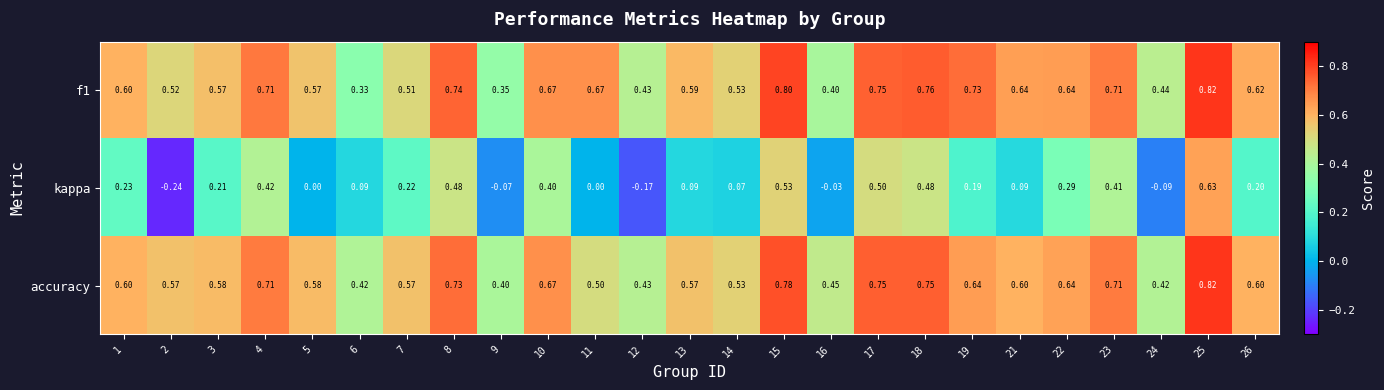

Is the value of accuracy at 24 greater than the value of f1 at 23?

No